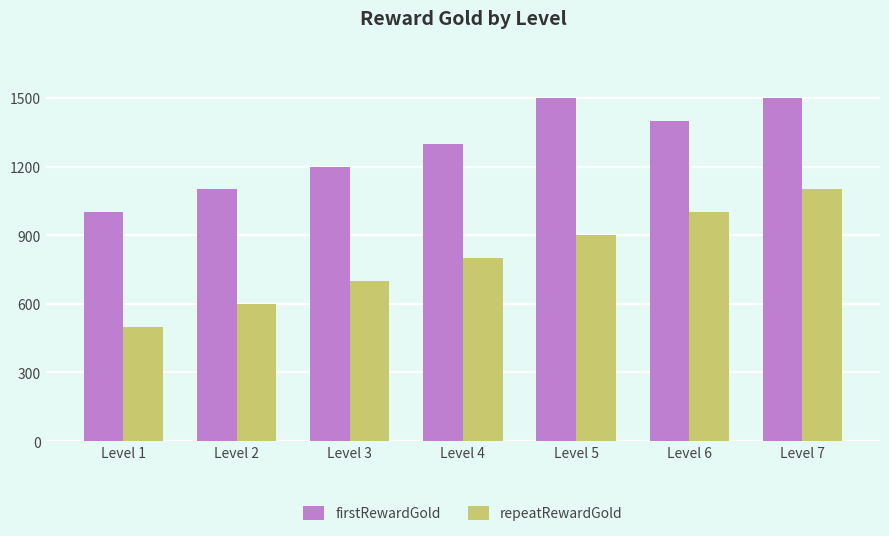

What are all the series names shown in the legend?

firstRewardGold, repeatRewardGold